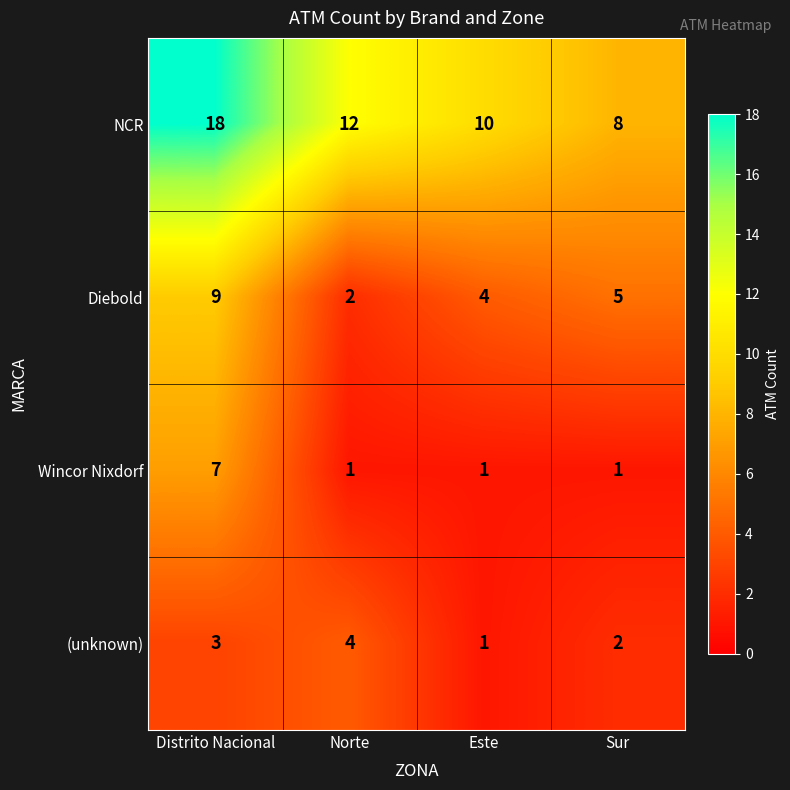

The value of NCR at Este is 13. True or false?

False